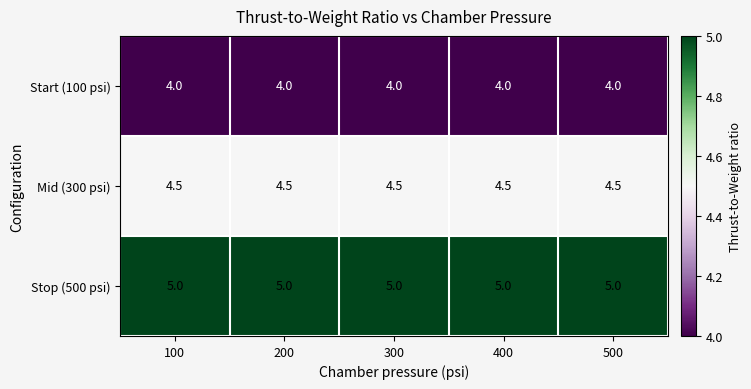

What is the spread (max minus min) of values at 200?

1.0